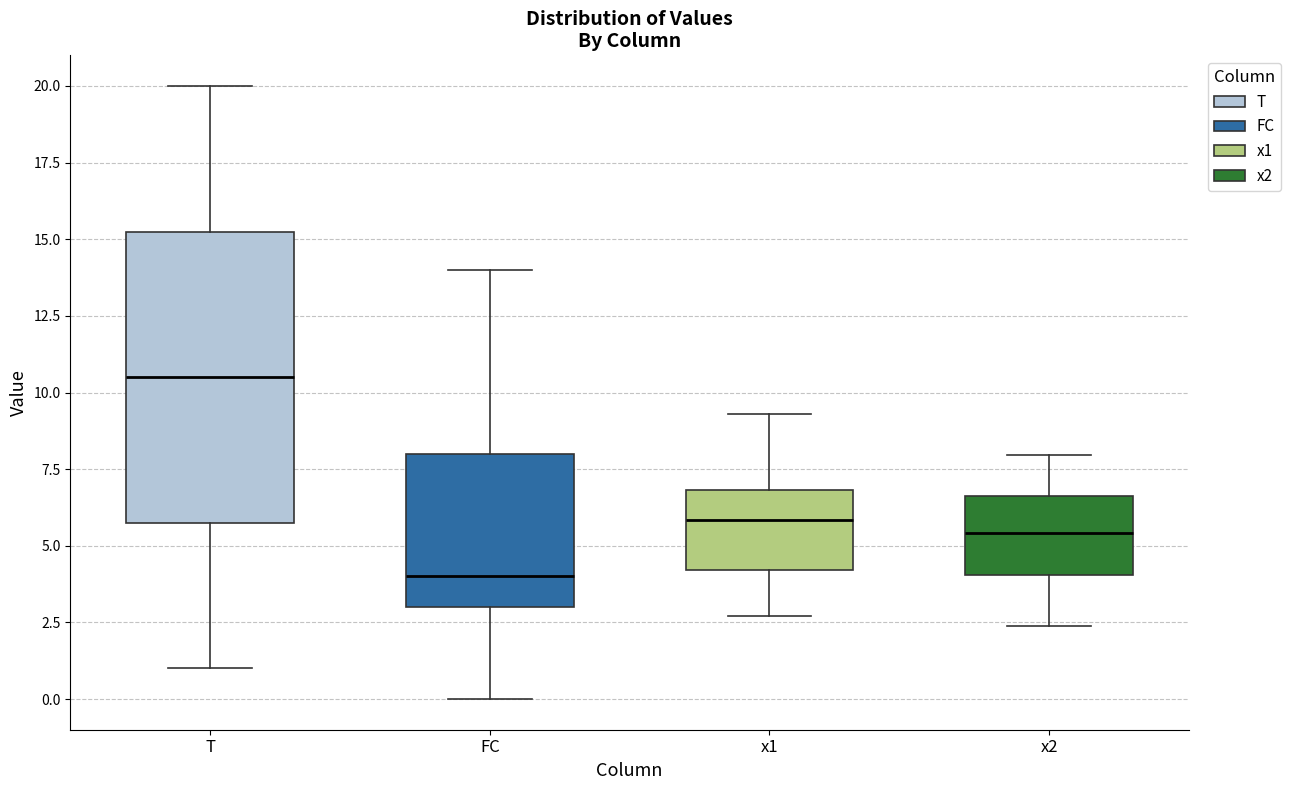

Which box is the tallest, from its lower edge to its upper edge?

T